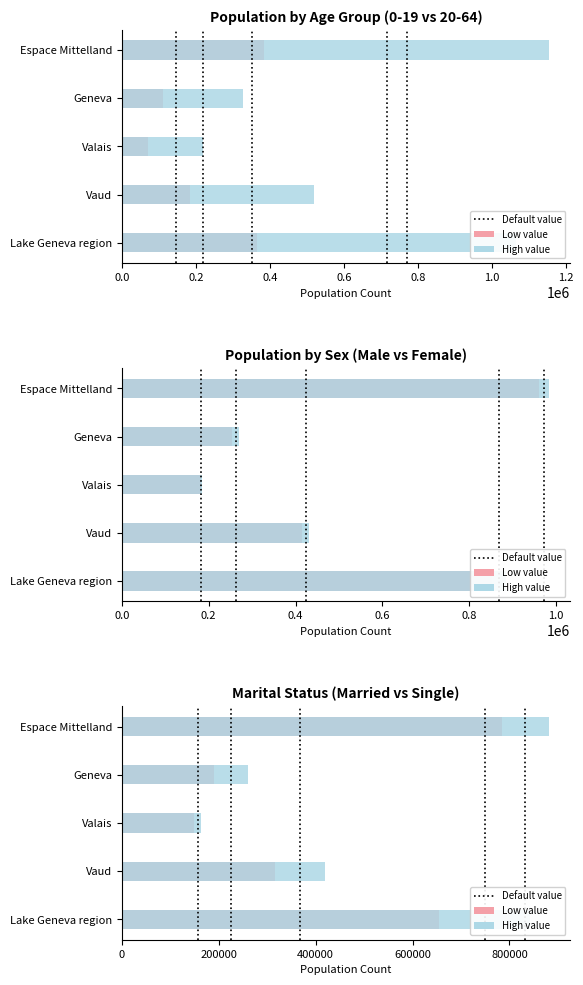

Is it true that Low value equals 68324 at Vaud?

False